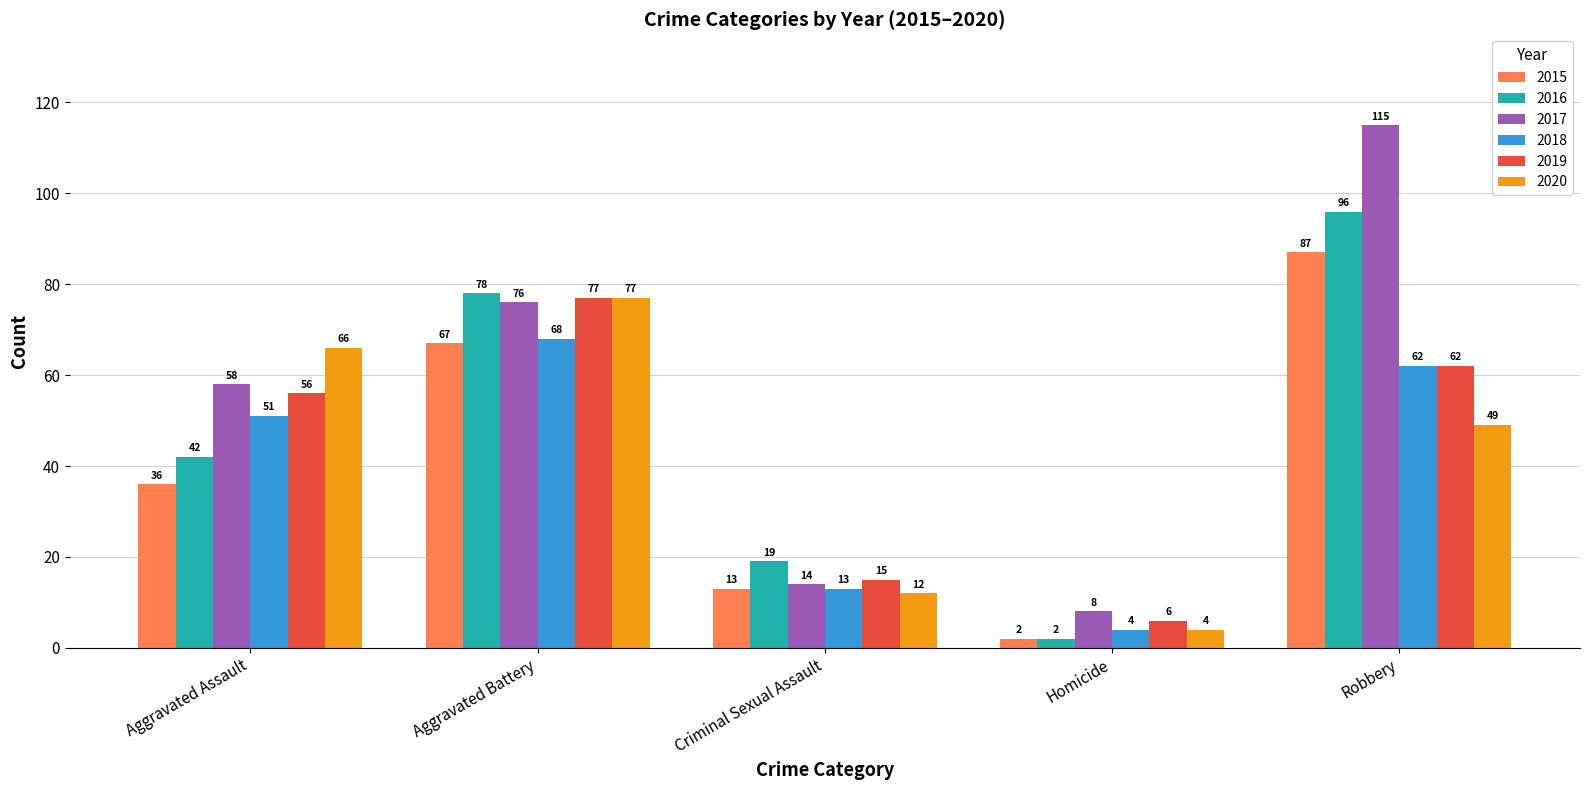

Reading left to right, what are all the values shown in this chart?

2015: Aggravated Assault=36	Aggravated Battery=67	Criminal Sexual Assault=13	Homicide=2	Robbery=87
2016: Aggravated Assault=42	Aggravated Battery=78	Criminal Sexual Assault=19	Homicide=2	Robbery=96
2017: Aggravated Assault=58	Aggravated Battery=76	Criminal Sexual Assault=14	Homicide=8	Robbery=115
2018: Aggravated Assault=51	Aggravated Battery=68	Criminal Sexual Assault=13	Homicide=4	Robbery=62
2019: Aggravated Assault=56	Aggravated Battery=77	Criminal Sexual Assault=15	Homicide=6	Robbery=62
2020: Aggravated Assault=66	Aggravated Battery=77	Criminal Sexual Assault=12	Homicide=4	Robbery=49